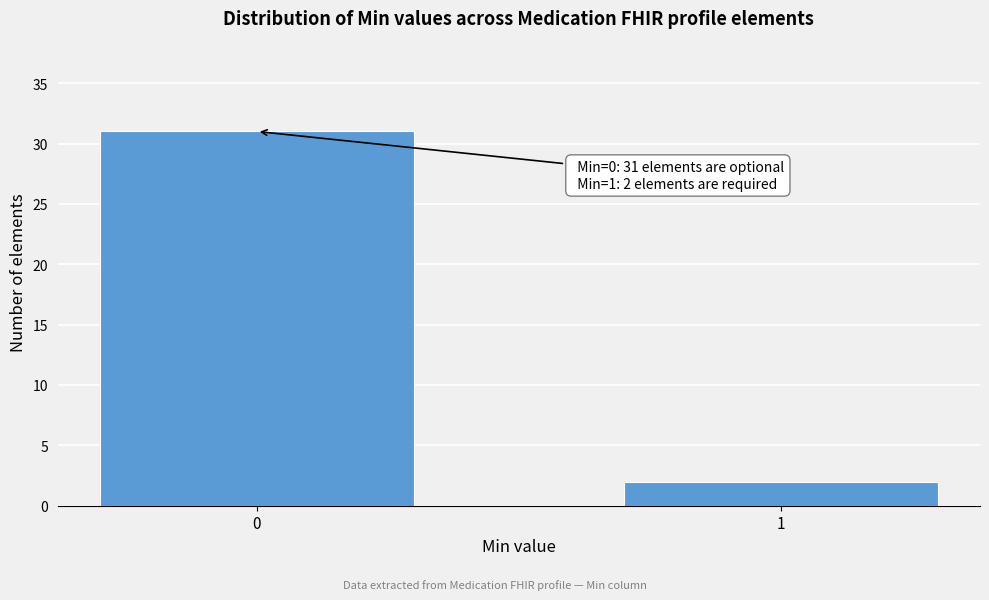

Reading left to right, transcribe all the data shown in this chart.

0=31	1=2